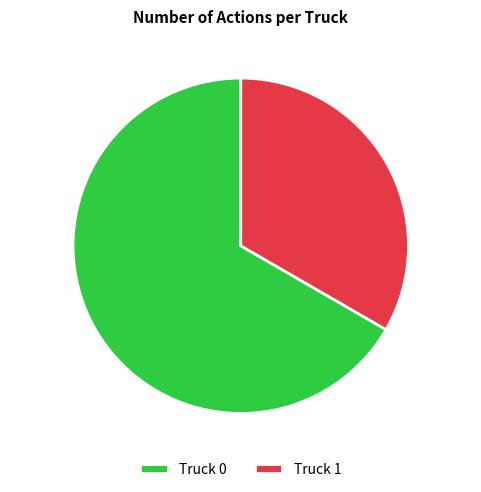

Rank the categories by value from highest to lowest.

Truck 0, Truck 1